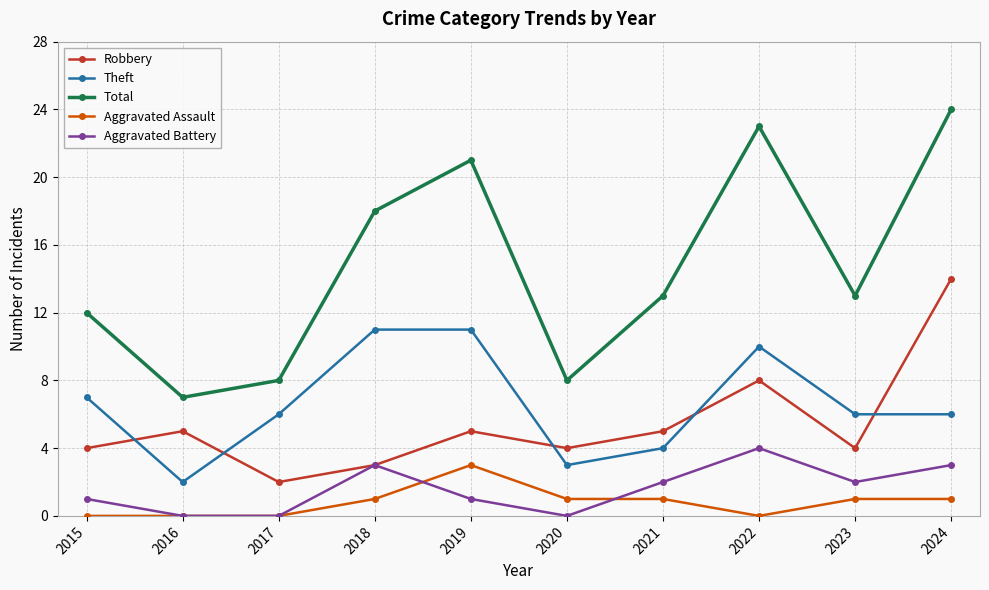

In Total, how many points are lower than both neighbors (excluding endpoints)?

3